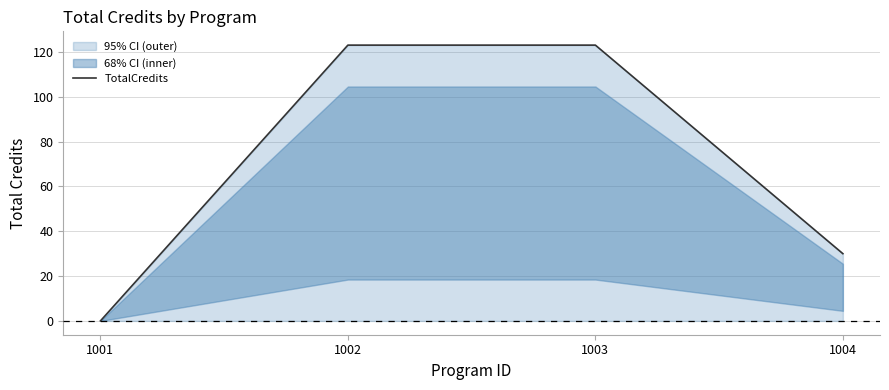

What is the value of the 4th point from the left?

30